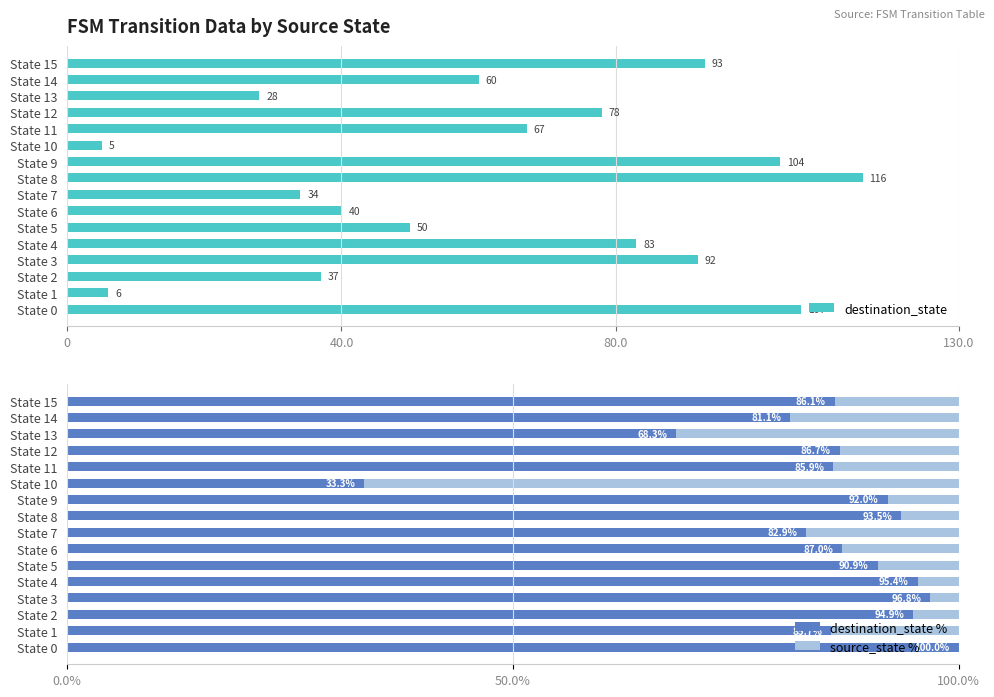

List the series in order of their peak value, highest first.

destination_state, destination_state %, source_state %